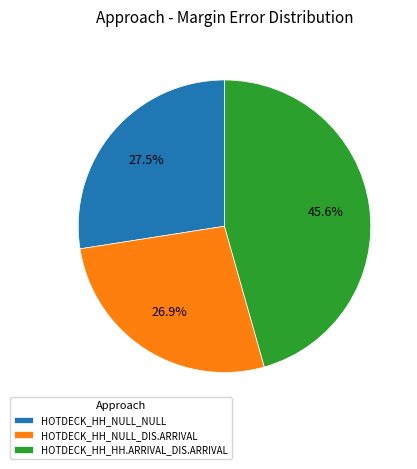

Is it true that HOTDECK_HH_HH.ARRIVAL_DIS.ARRIVAL is 33% of the pie?

False